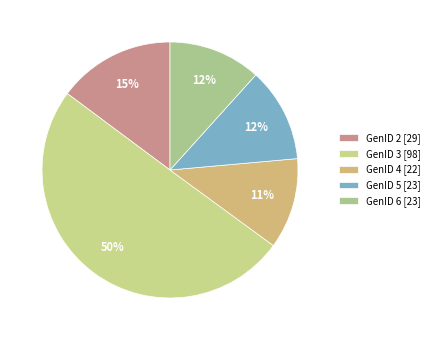

Is the sum of GenID 3 and GenID 6 greater than half?

Yes